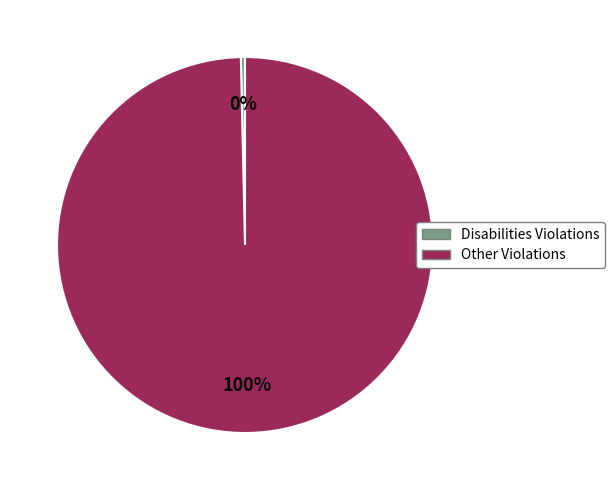

To the nearest percent, what portion does Other Violations represent?

100%